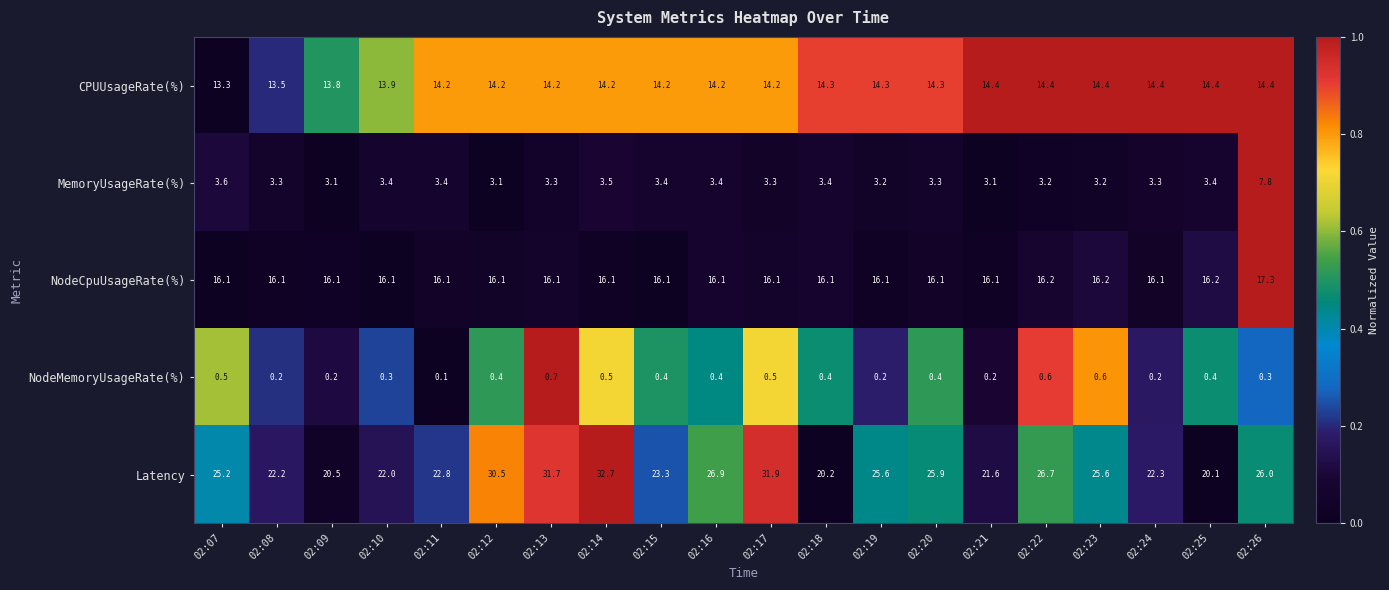

Rank the series at 02:16 from lowest to highest value.

NodeMemoryUsageRate(%), MemoryUsageRate(%), CPUUsageRate(%), NodeCpuUsageRate(%), Latency